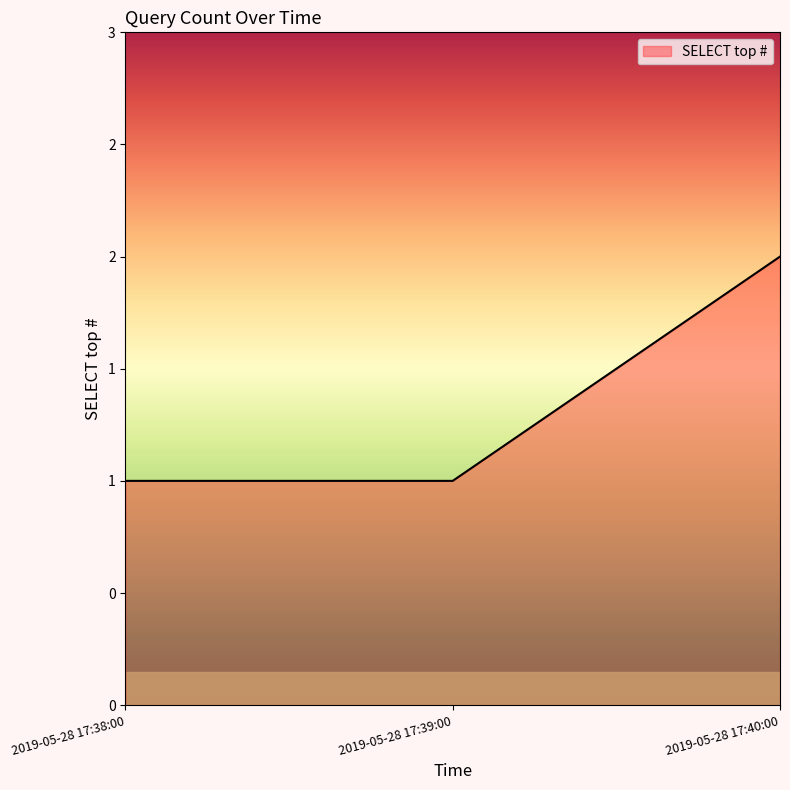

Does the chart have visible grid lines?

No